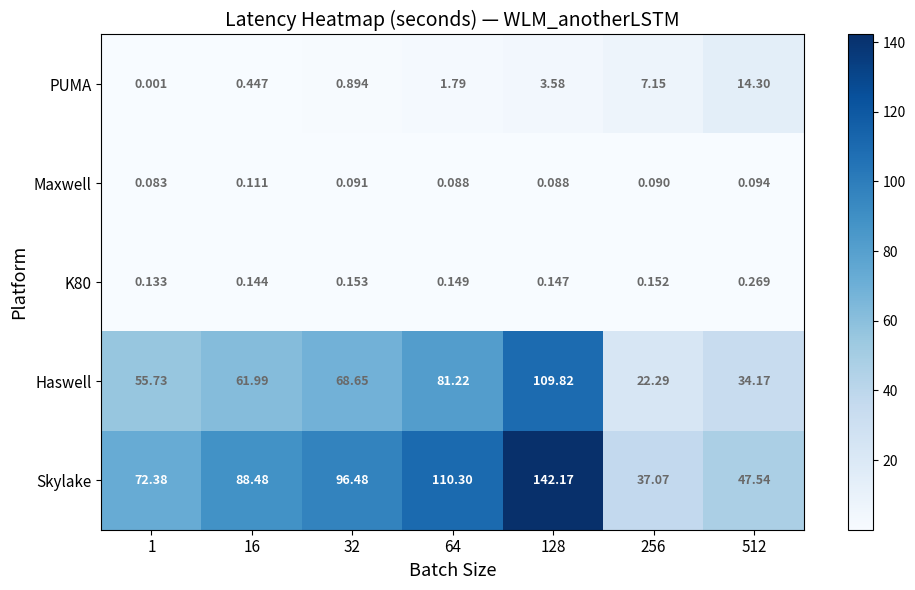

Count the number of categories in the chart.

7